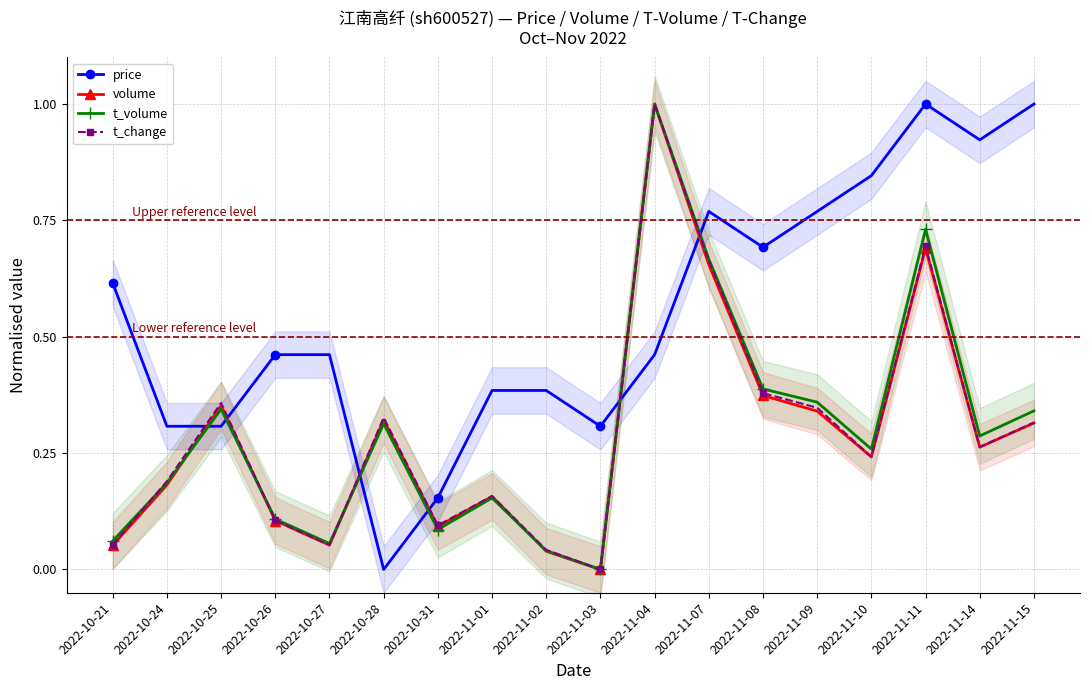

What is the label of the 8th point from the right?

2022-11-04